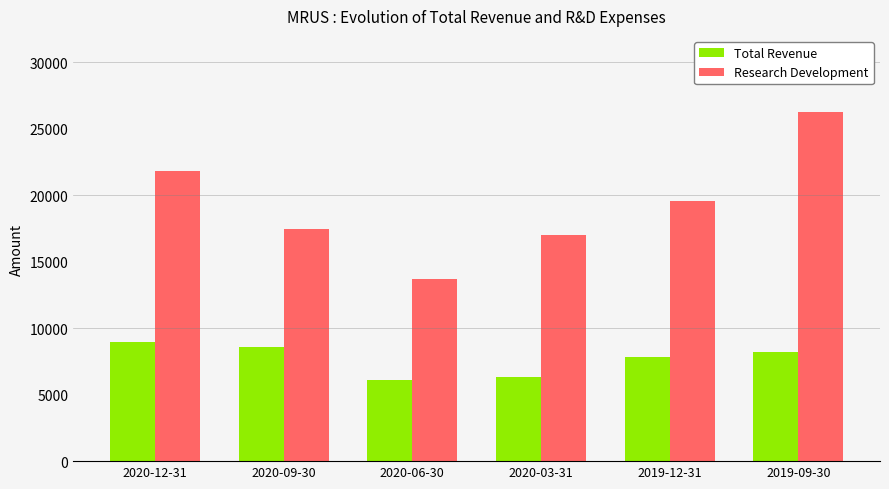

List the series in order of their peak value, highest first.

Research Development, Total Revenue